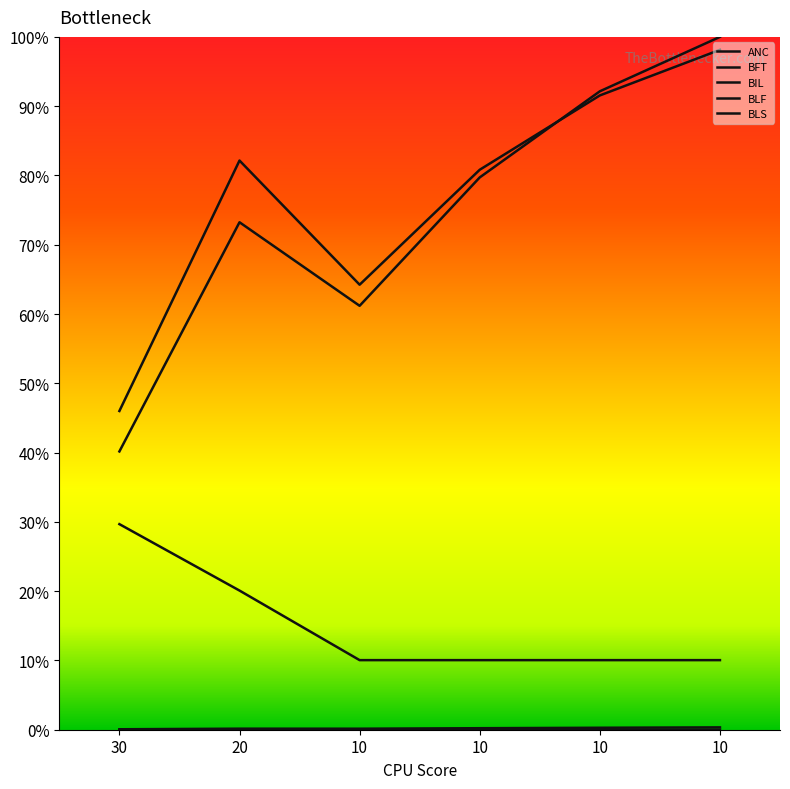

Between 10 and 10, which is larger?

10